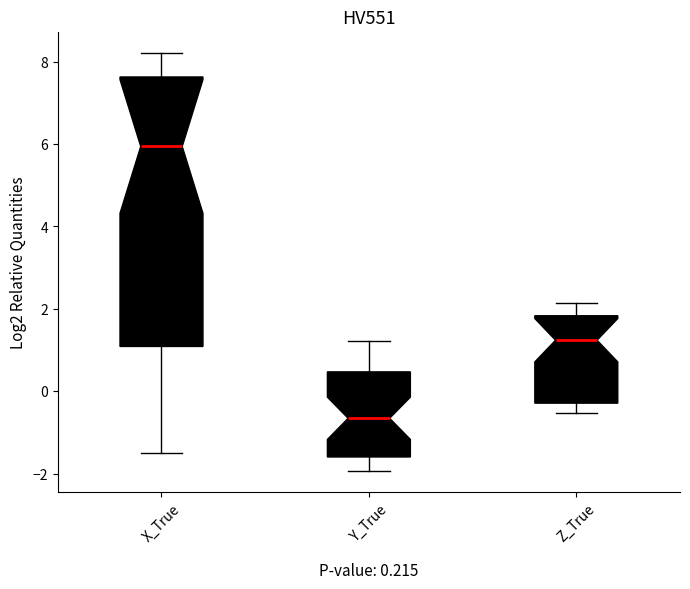

Which box's median line is the lowest?

Y_True